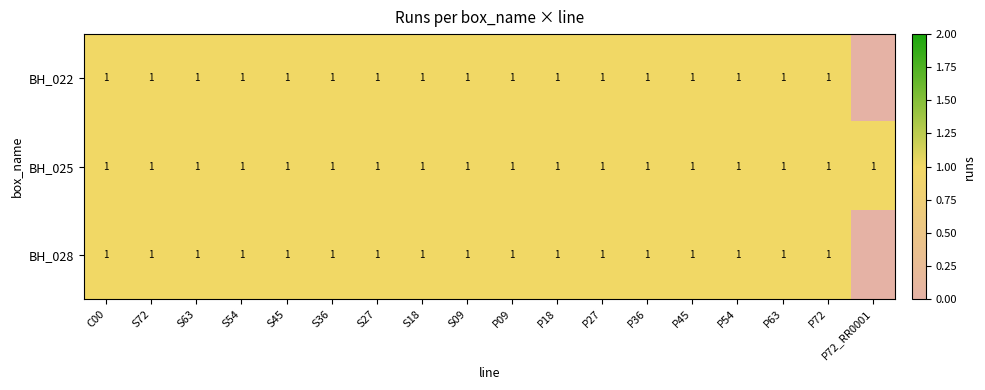

Is it true that BH_028 equals 1 at S72?

True